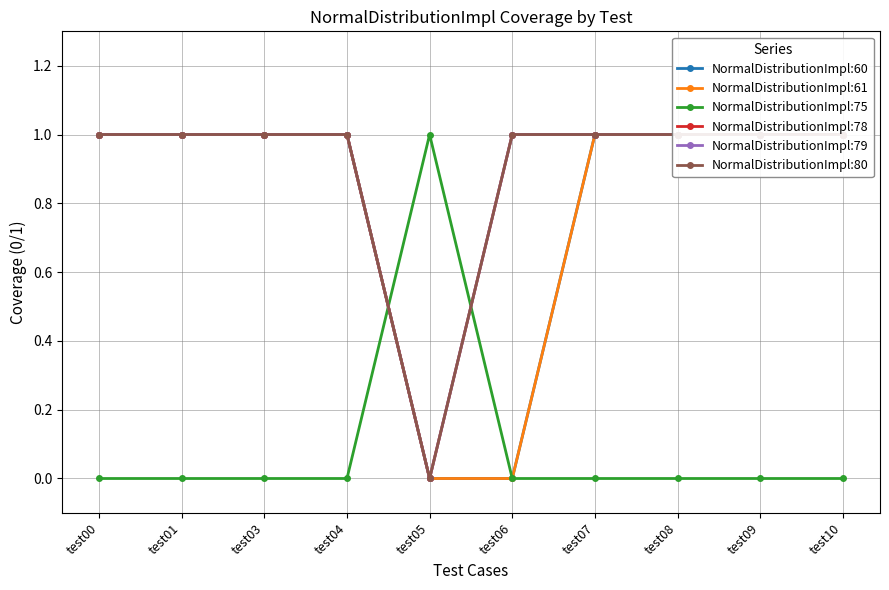

What is the difference between the highest and lowest values at test08?

1